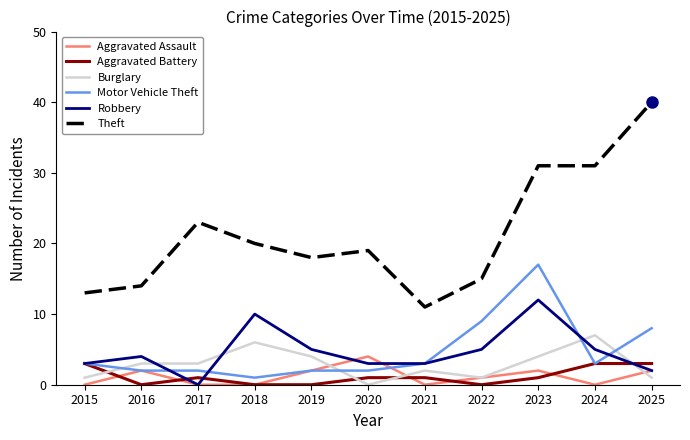

Reading left to right, transcribe all the data shown in this chart.

Aggravated Assault: 2015=0	2016=2	2017=0	2018=0	2019=2	2020=4	2021=0	2022=1	2023=2	2024=0	2025=2
Aggravated Battery: 2015=3	2016=0	2017=1	2018=0	2019=0	2020=1	2021=1	2022=0	2023=1	2024=3	2025=3
Burglary: 2015=1	2016=3	2017=3	2018=6	2019=4	2020=0	2021=2	2022=1	2023=4	2024=7	2025=1
Motor Vehicle Theft: 2015=3	2016=2	2017=2	2018=1	2019=2	2020=2	2021=3	2022=9	2023=17	2024=3	2025=8
Robbery: 2015=3	2016=4	2017=0	2018=10	2019=5	2020=3	2021=3	2022=5	2023=12	2024=5	2025=2
Theft: 2015=13	2016=14	2017=23	2018=20	2019=18	2020=19	2021=11	2022=15	2023=31	2024=31	2025=40